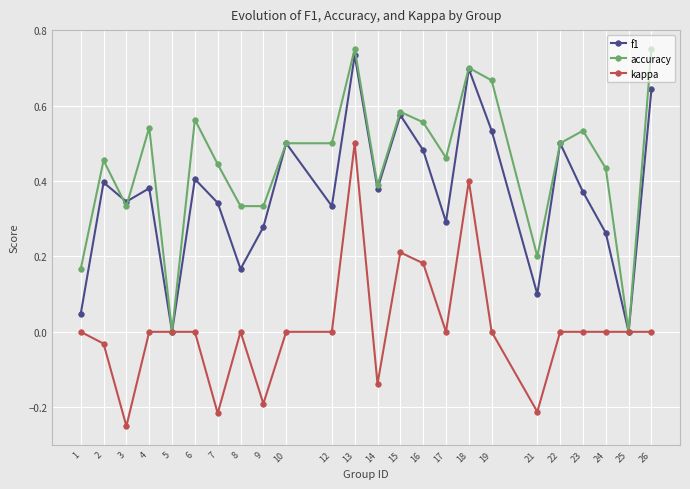

Which series has the largest total across all categories?

accuracy